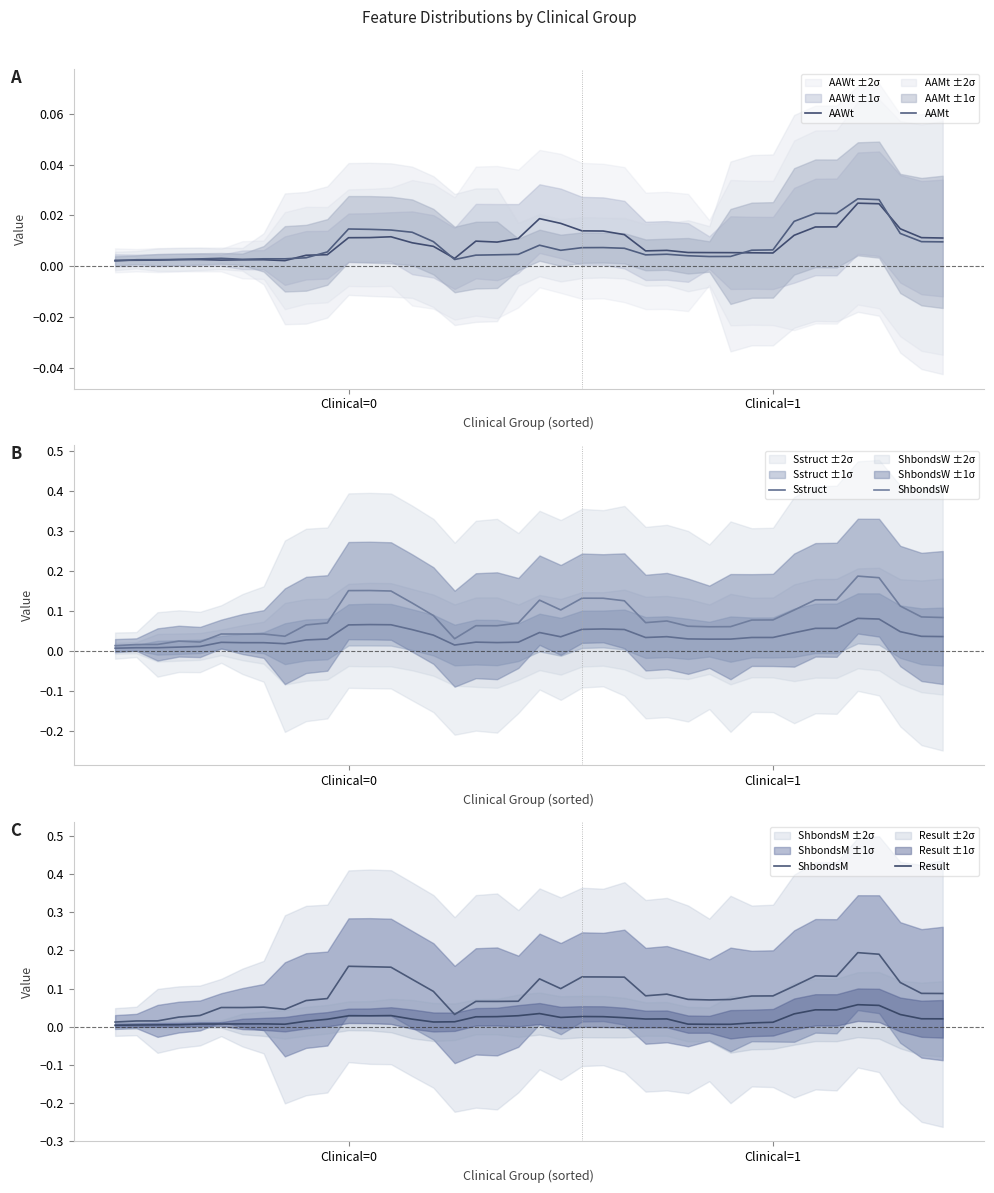

What is the maximum value shown in the chart?

0.2